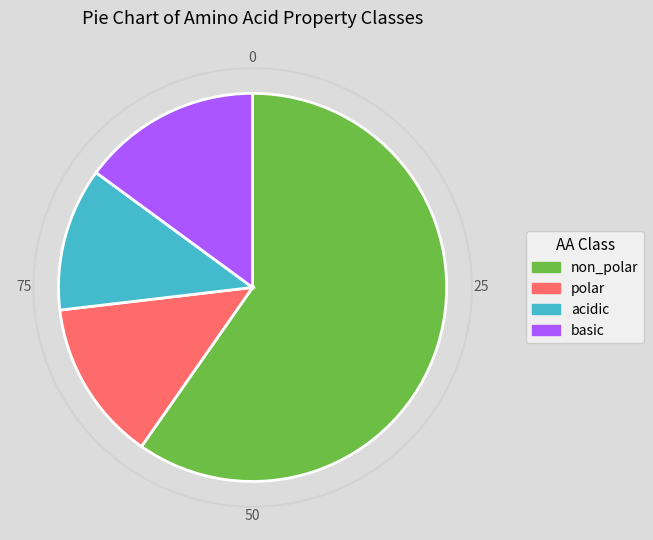

What portion of the pie excludes non_polar?

40.3%